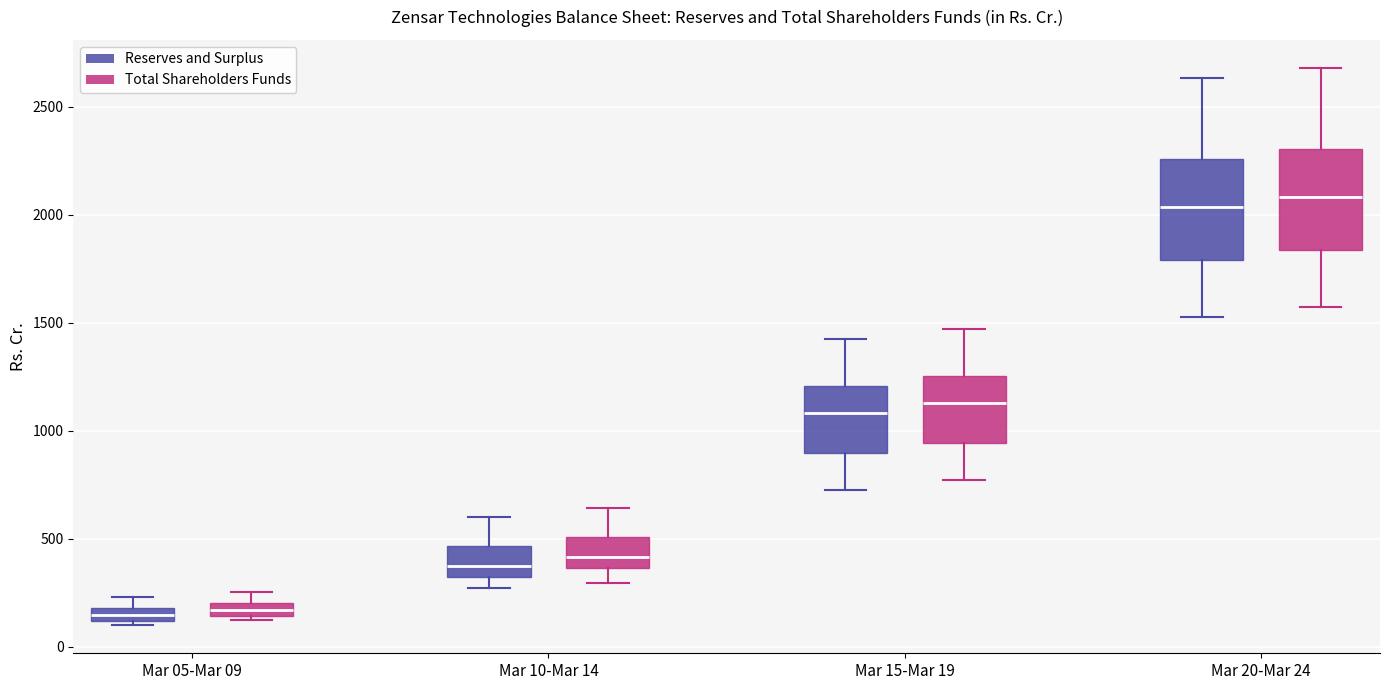

Where does the upper whisker of the box for Mar 10-Mar 14 (Reserves and Surplus) end on the y-axis? The values are not printed on the chart, so give them approximately, as read against the axis.

600